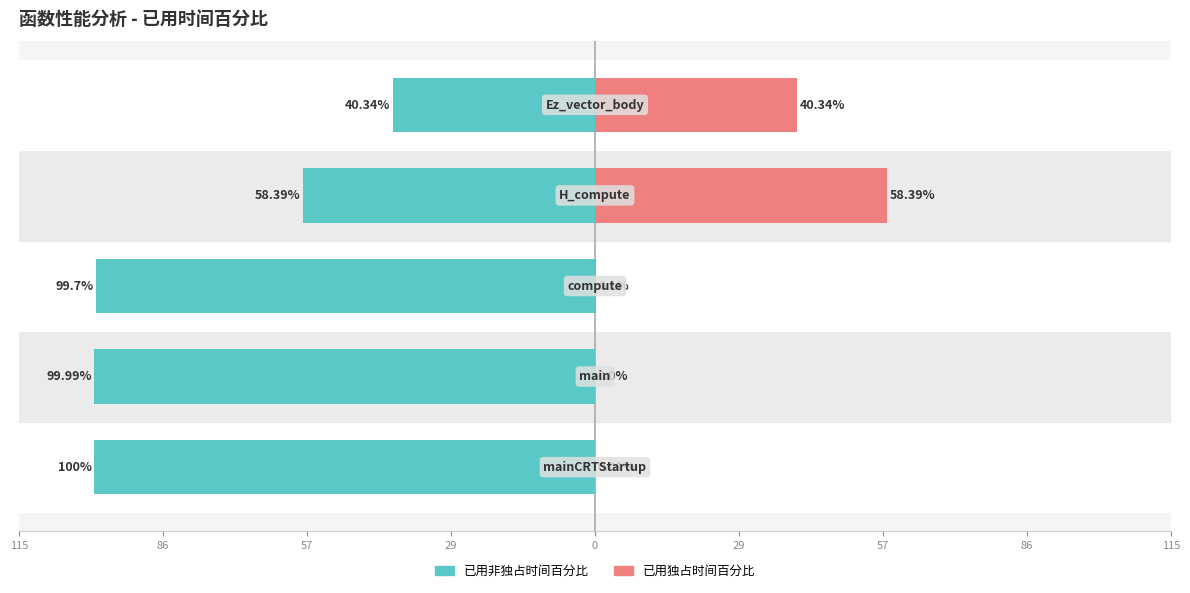

Rank the series by their average value, from lowest to highest.

已用非独占时间百分比, 已用独占时间百分比